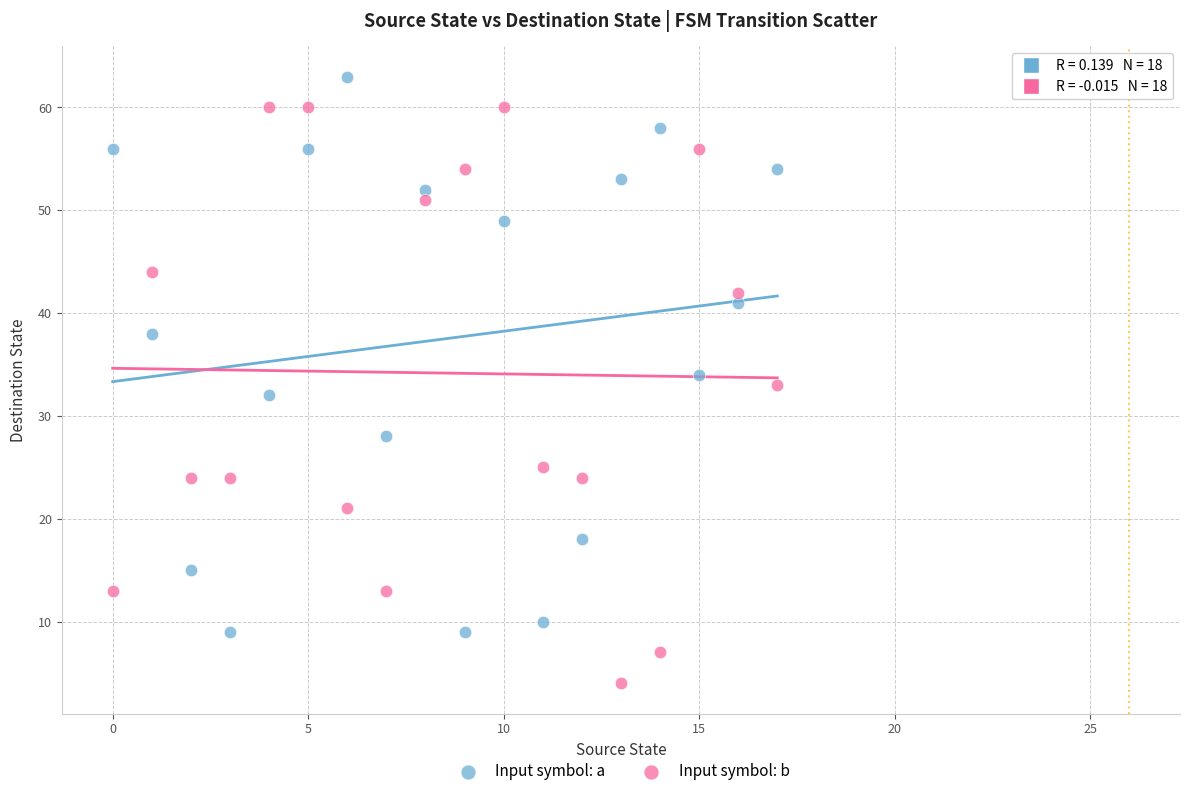

Which series contains the lowest Y value?

Input symbol: b